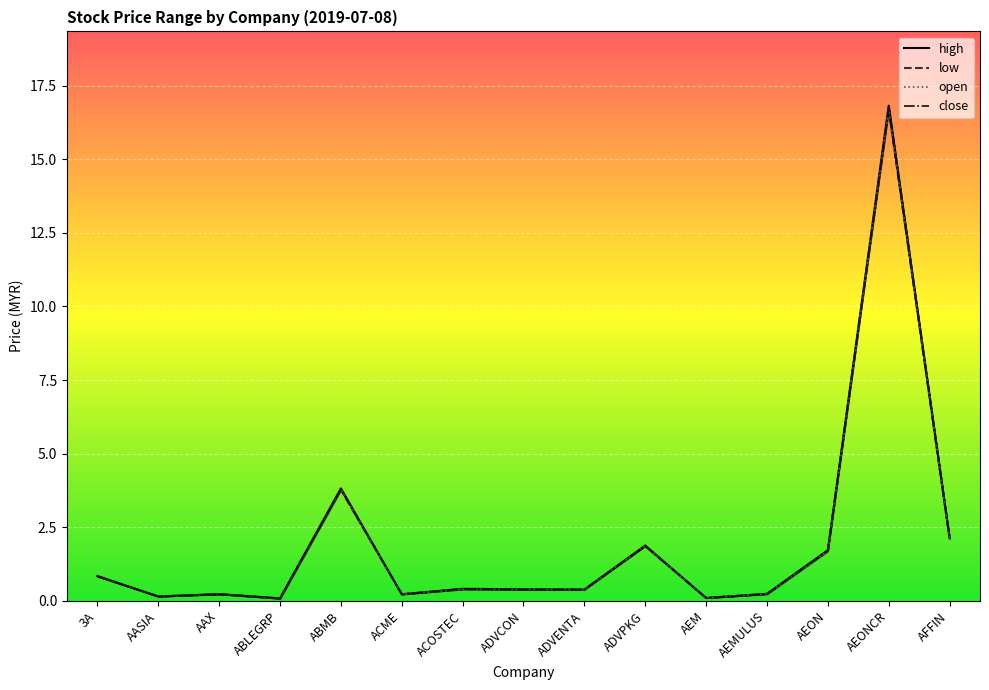

Is the value of low at ADVENTA greater than the value of high at ACOSTEC?

No